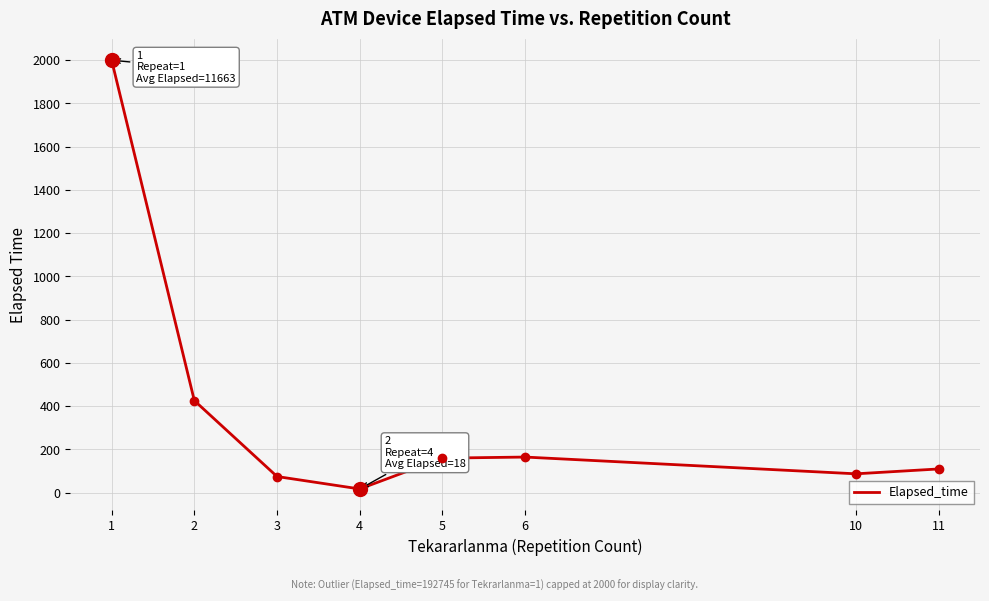

Between 1 and 2, which is larger?

1